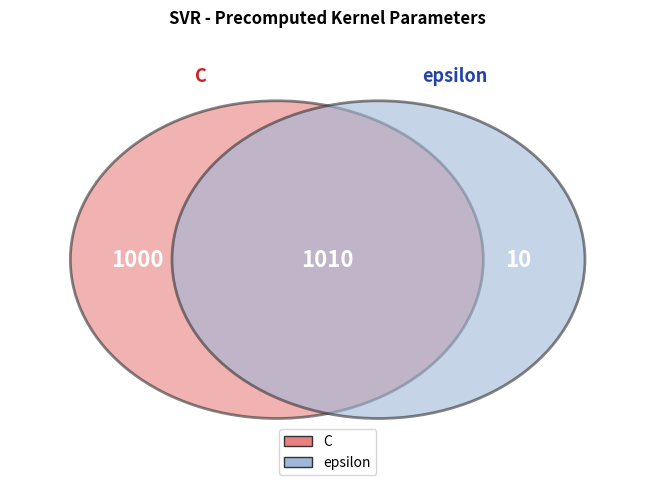

How many segments does this pie chart have?

2